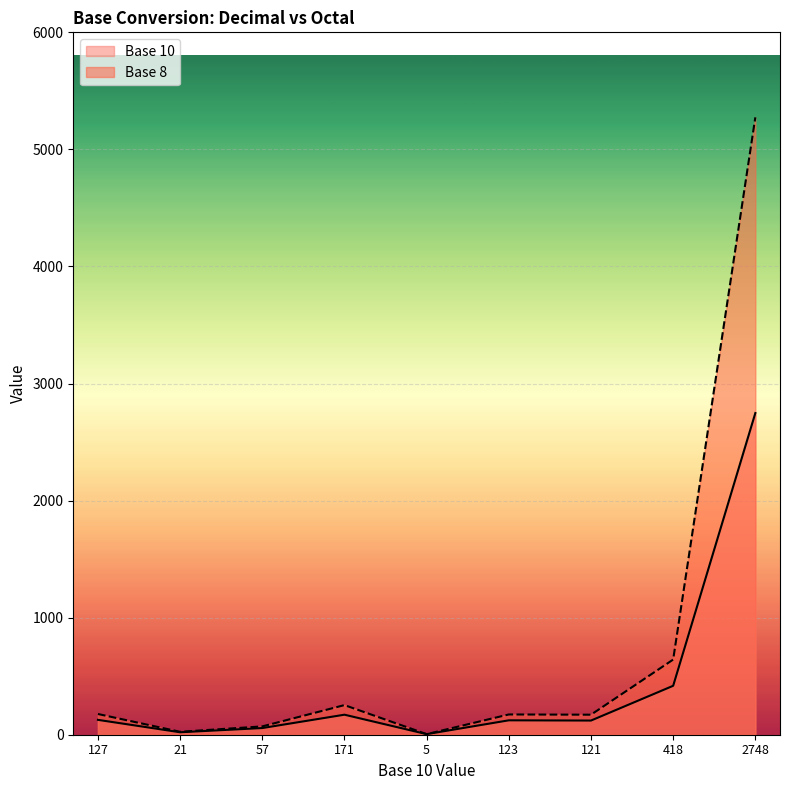

What is the total value across all series at 121?

292